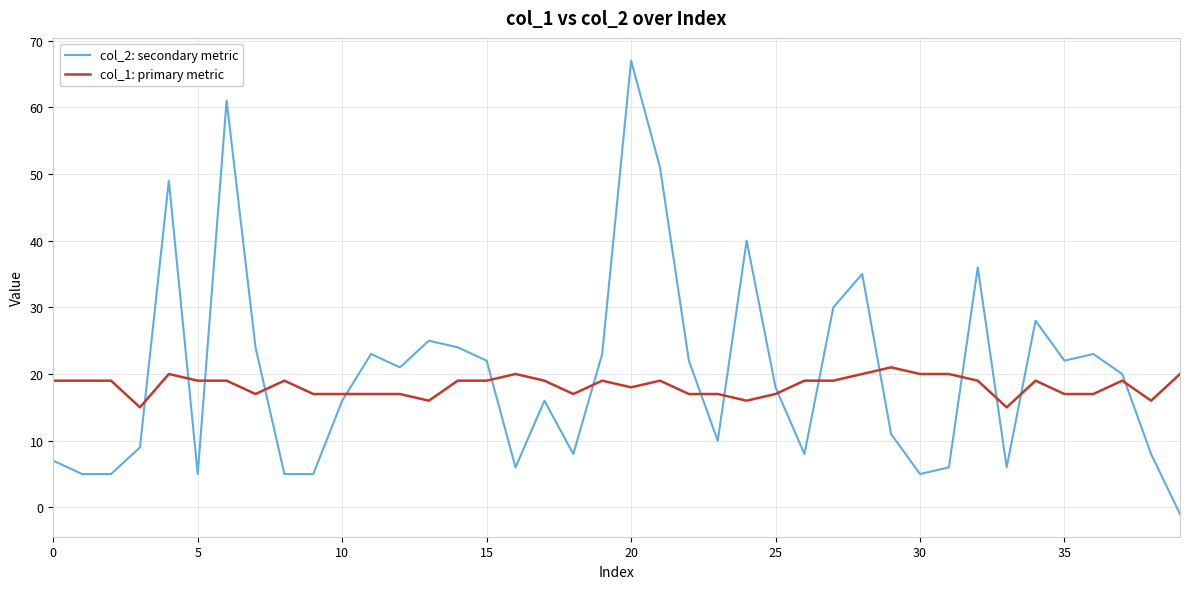

Which series has the widest spread of values?

col_2: secondary metric